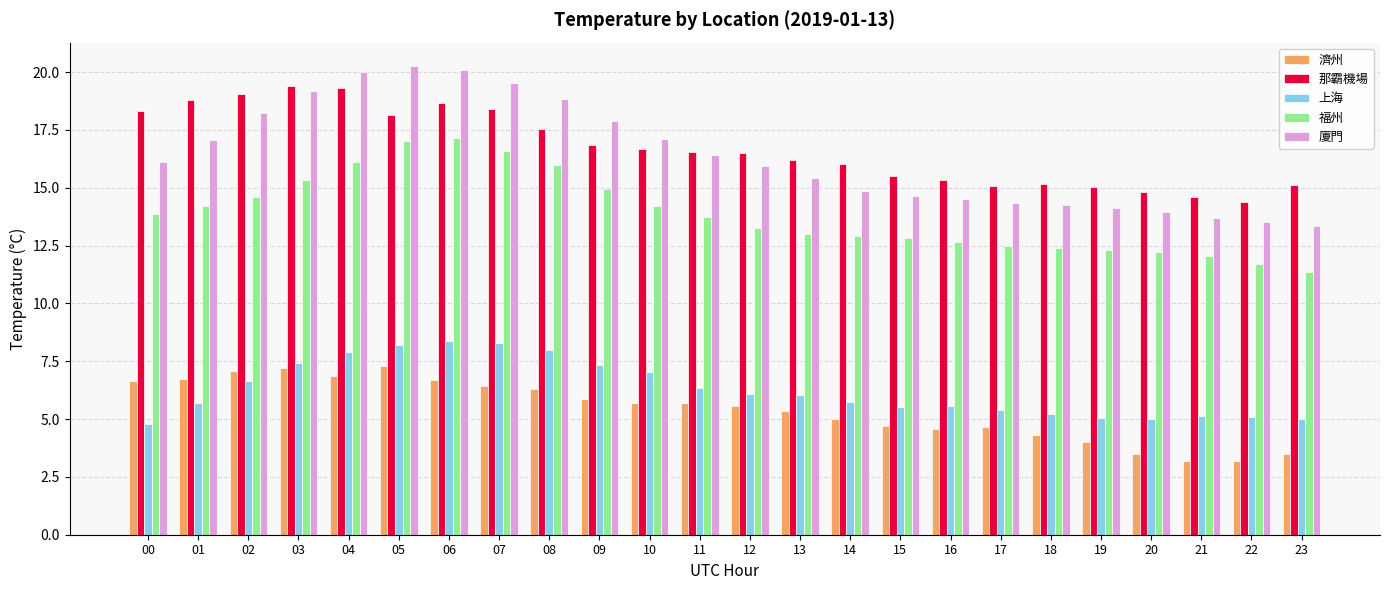

Is it true that 濟州 equals 3.2 at 21?

True